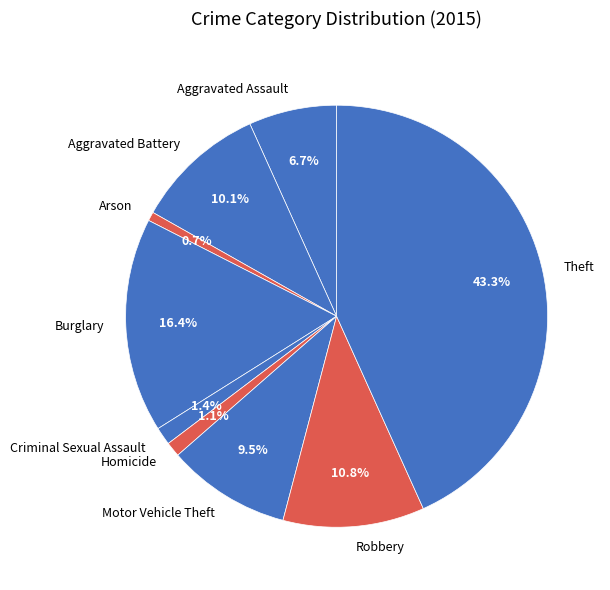

Is there a majority slice in this chart?

No